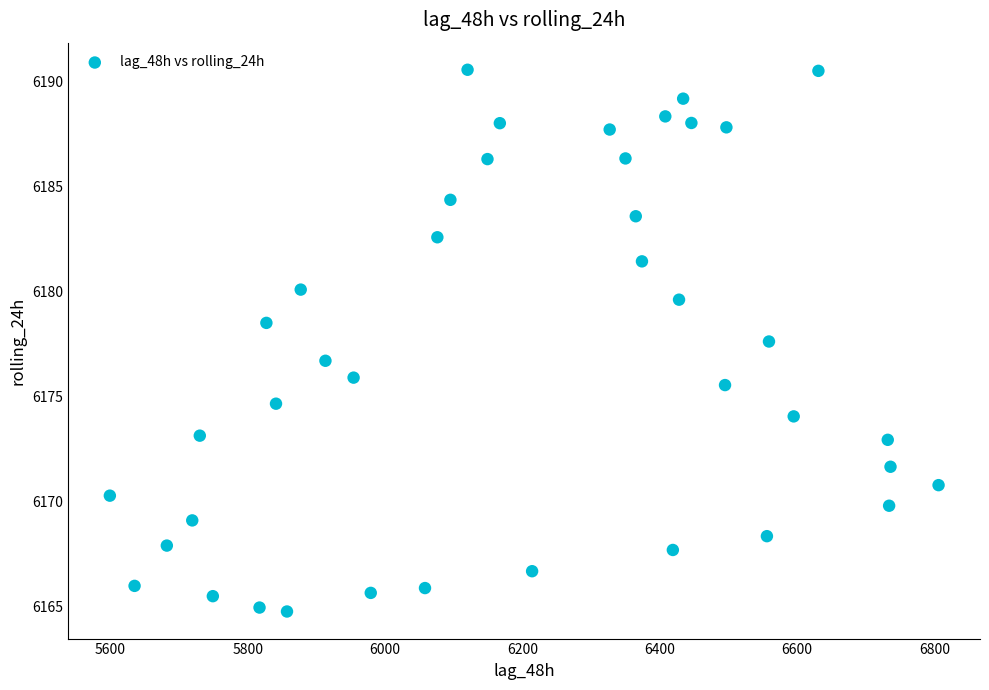

What Y value in the scatter plot is closest to 6177?

6176.7